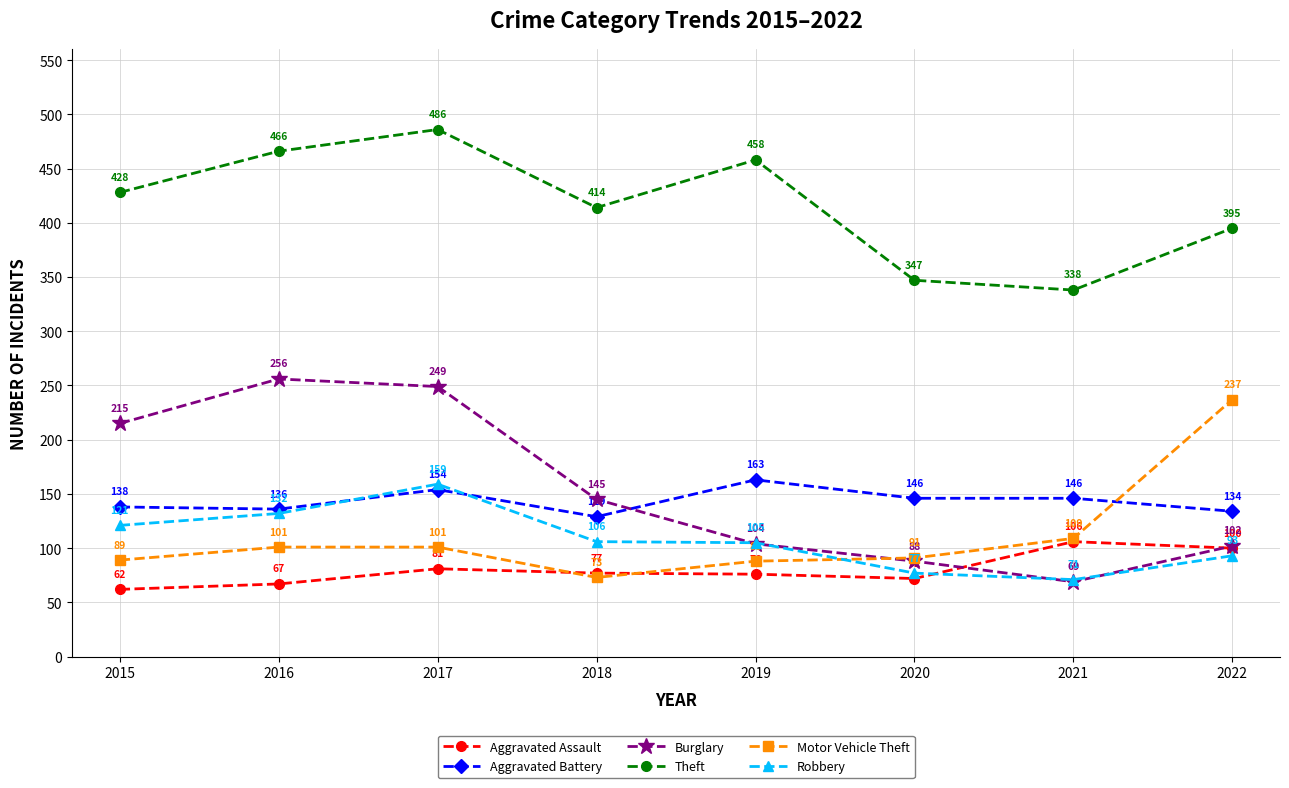

What is the minimum value shown in the chart?

62